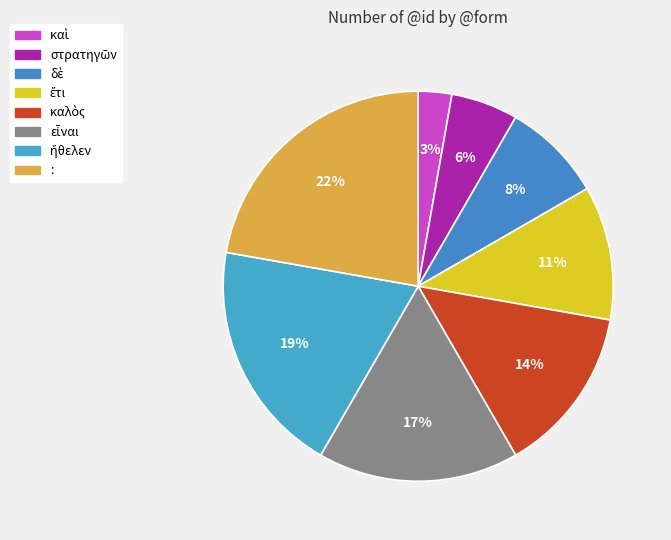

How many slices are in this pie chart?

8